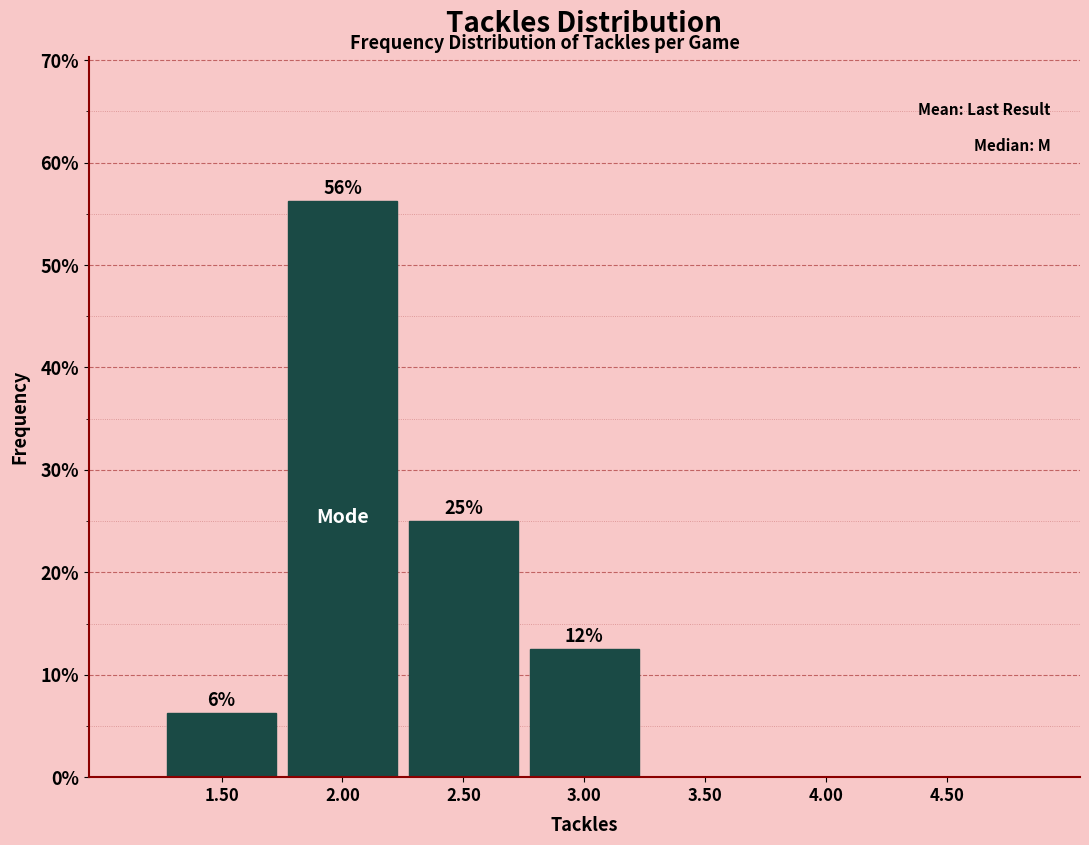

Over which range of the x-axis is the bar tallest?

1.75 to 2.25